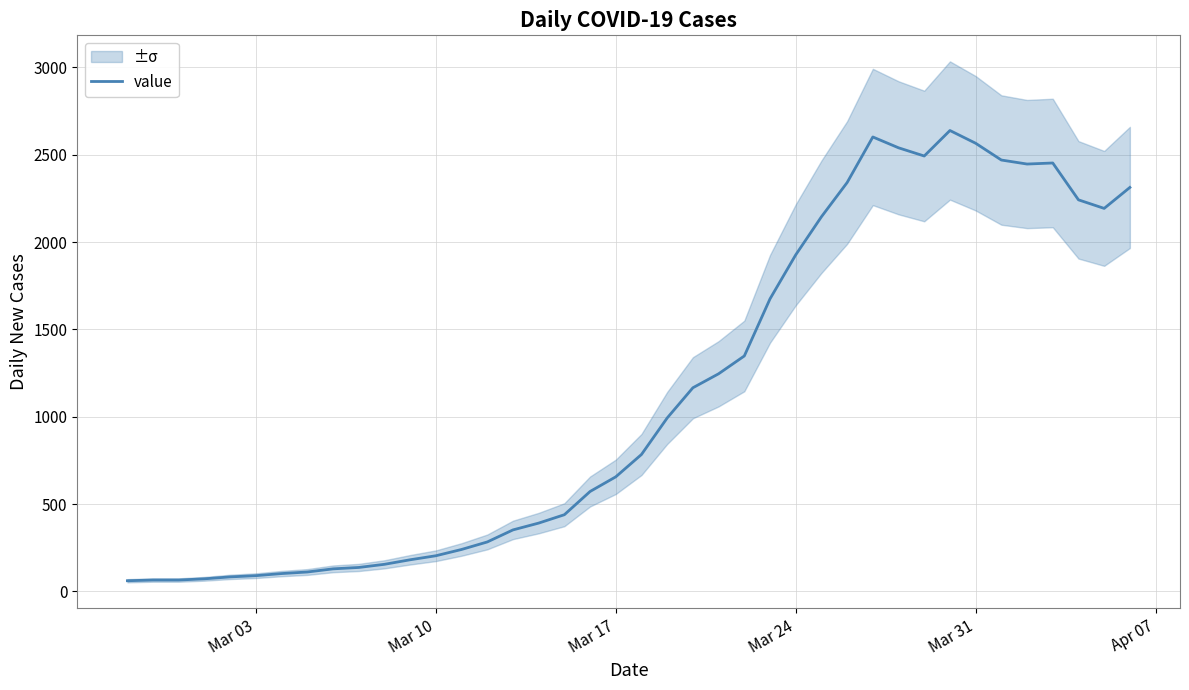

What is the highest value of the value series?

2639